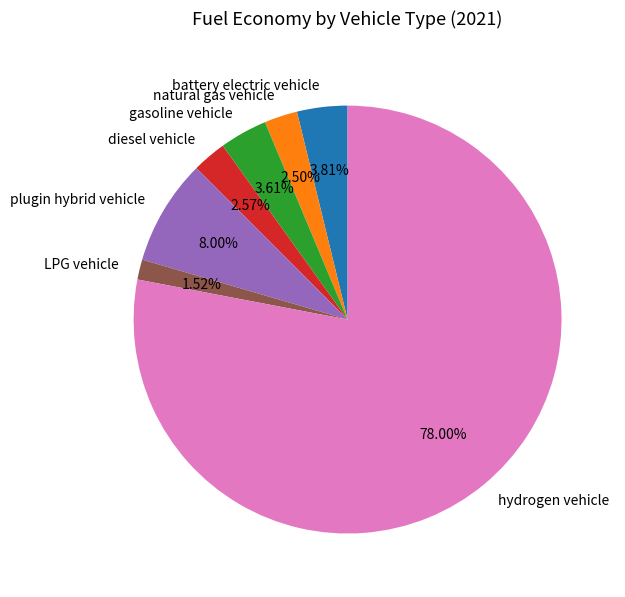

What percentage is the gasoline vehicle slice, to the nearest percent?

4%